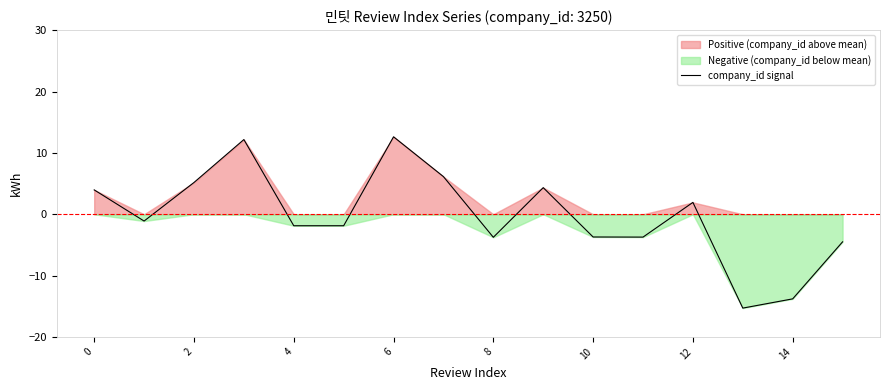

Is it true that company_id signal equals -3.8 at 8?

True